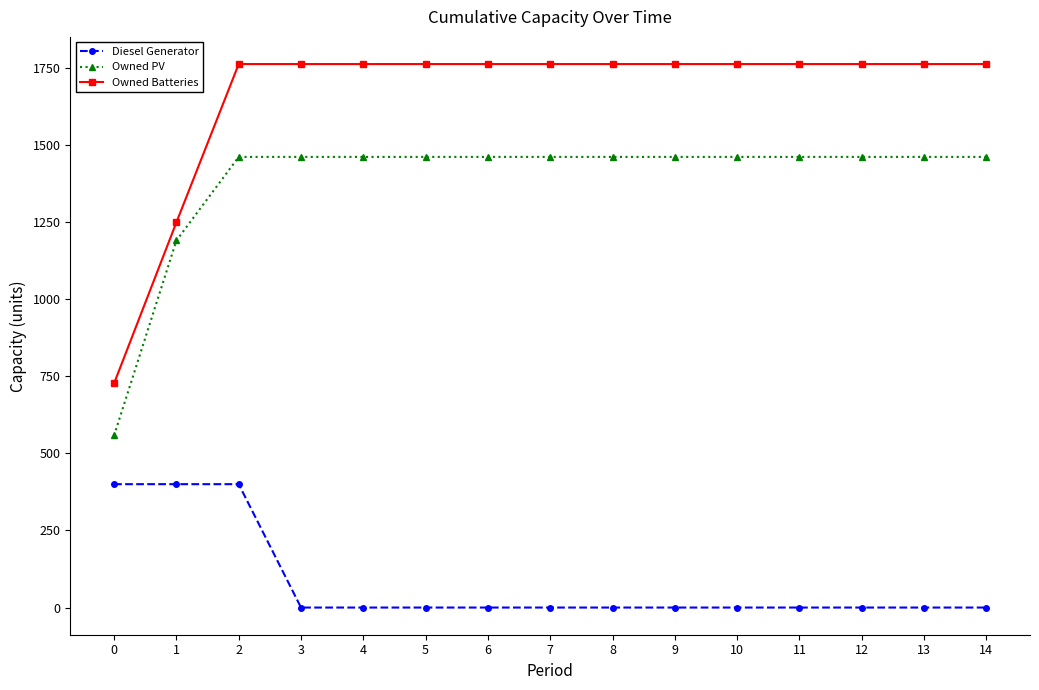

What is the difference between the maximum and minimum values in the Diesel Generator series?

400